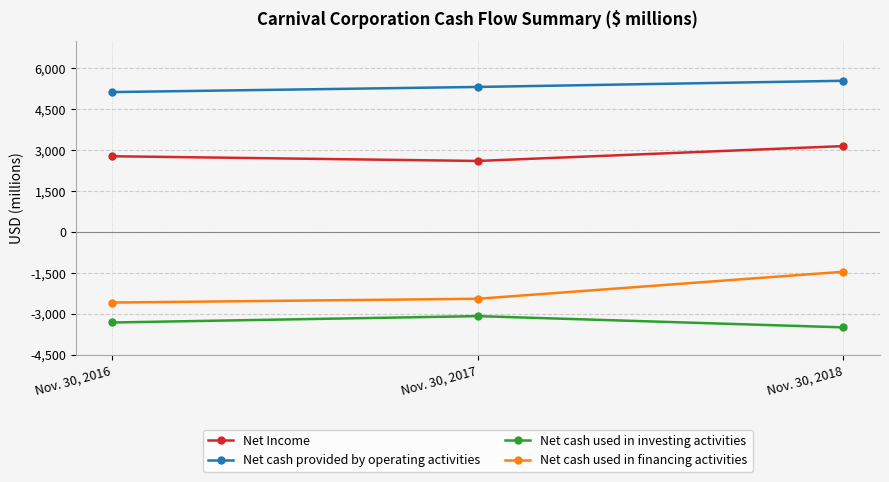

How many data points does each series have?

3